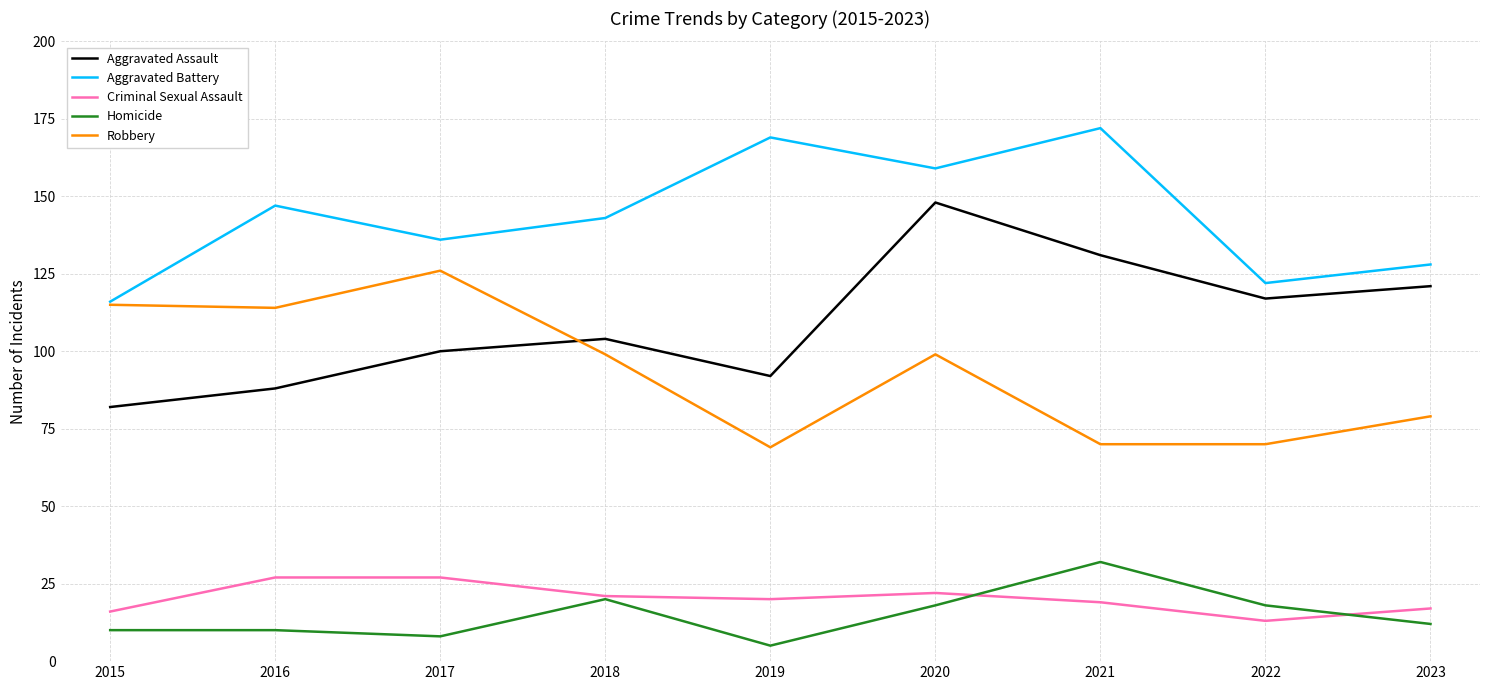

List the labels in order of Aggravated Assault value, smallest first.

2015, 2016, 2019, 2017, 2018, 2022, 2023, 2021, 2020